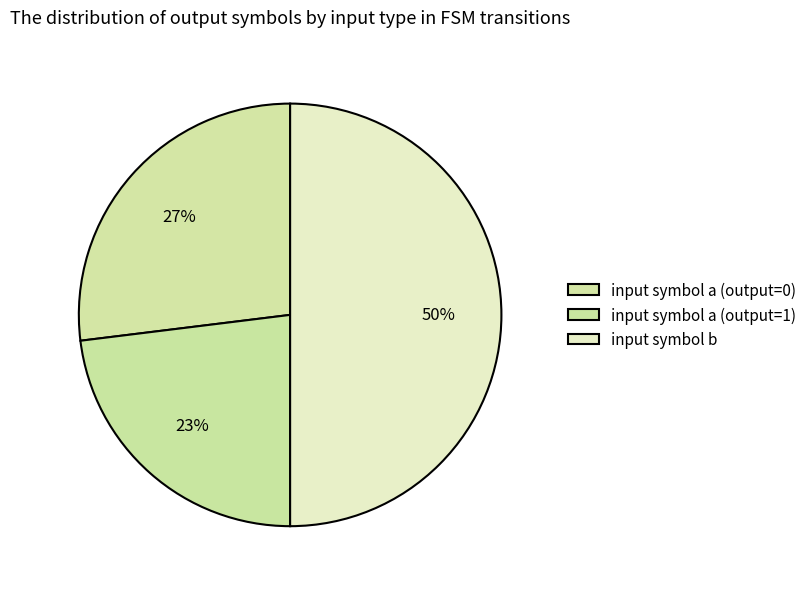

How many segments does this pie chart have?

3